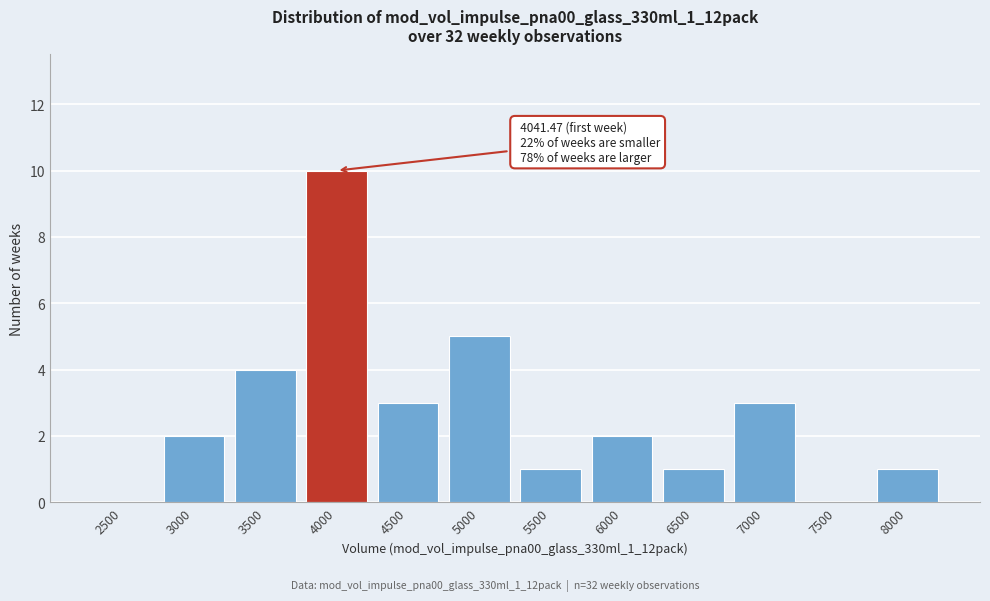

Reading right to left, what are all the values shown in this chart?

8000=1	7500=0	7000=3	6500=1	6000=2	5500=1	5000=5	4500=3	4000=10	3500=4	3000=2	2500=0